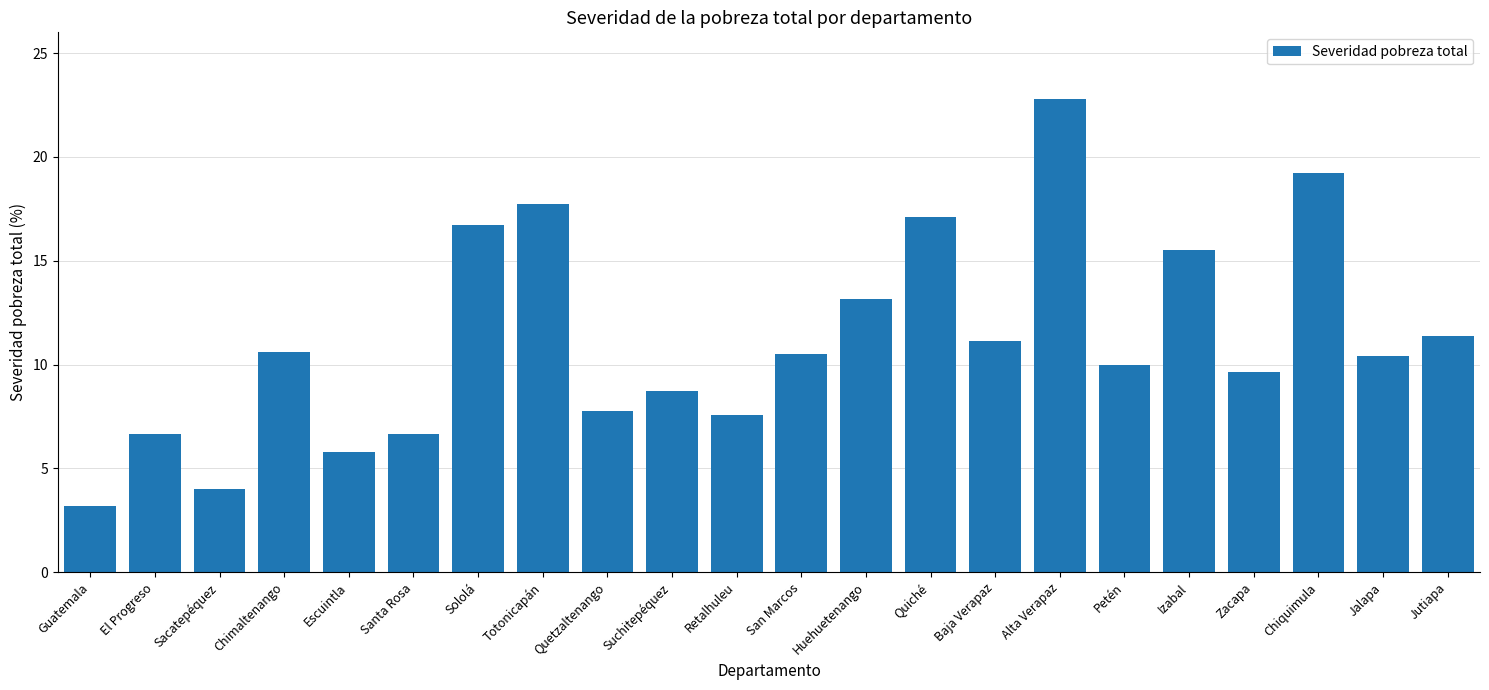

Is it true that the value at Izabal is 27.6?

False